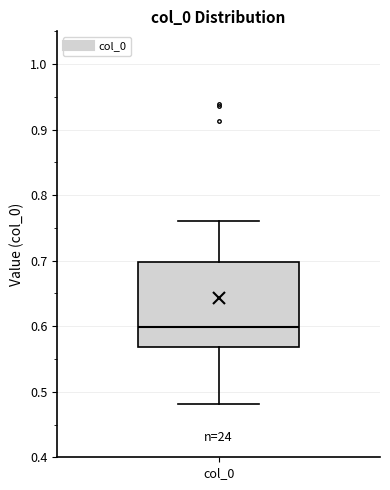

Transcribe this box plot: give where the median line is, the range the box spans, and where the two whiskers end, as read against the y-axis. The values are not printed on the chart, so give them approximately, as read against the axis.

median 0.60, box 0.57 to 0.70, whiskers 0.48 to 0.76